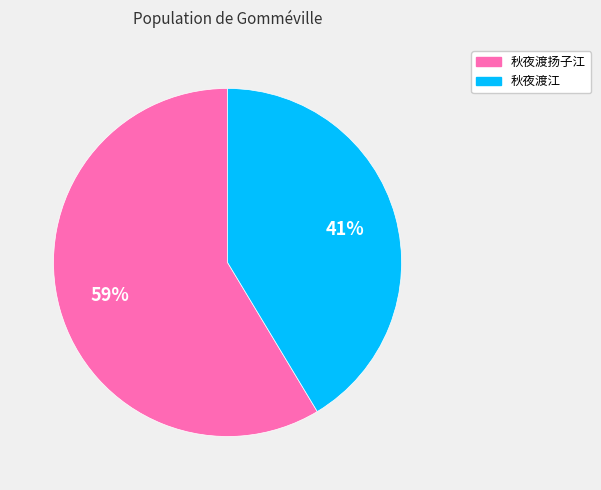

What is the smallest slice in the pie chart?

秋夜渡江